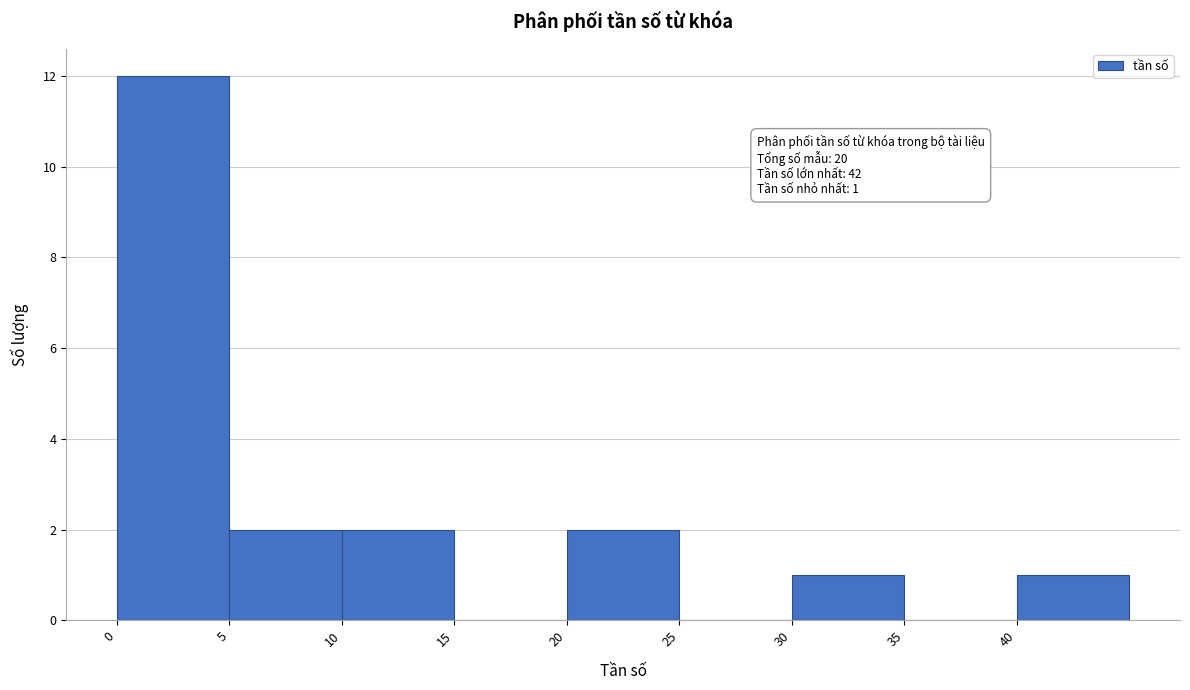

Which range on the x-axis has the tallest bar?

0 to 5